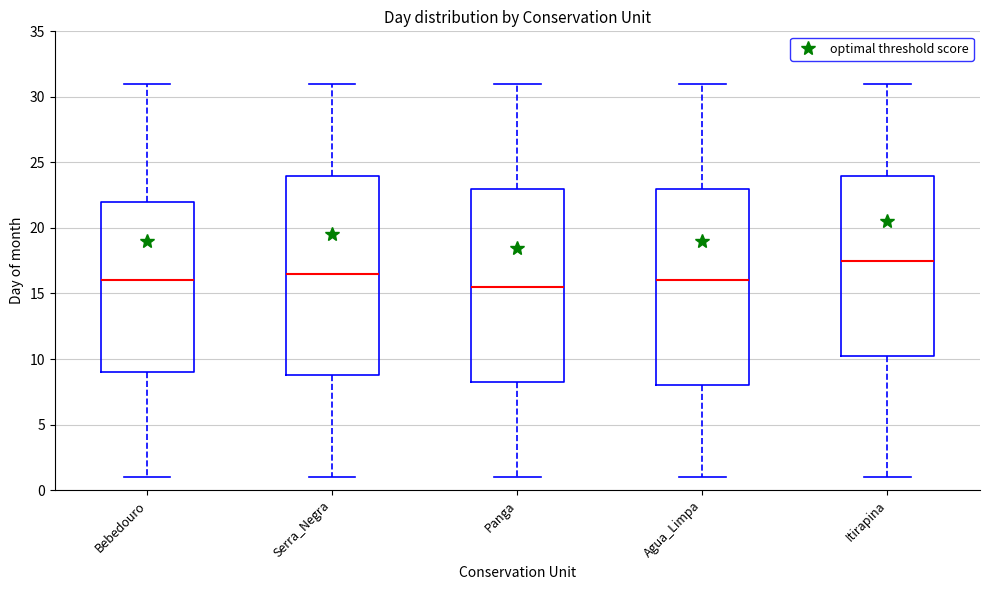

Which box's median line is the highest?

Itirapina